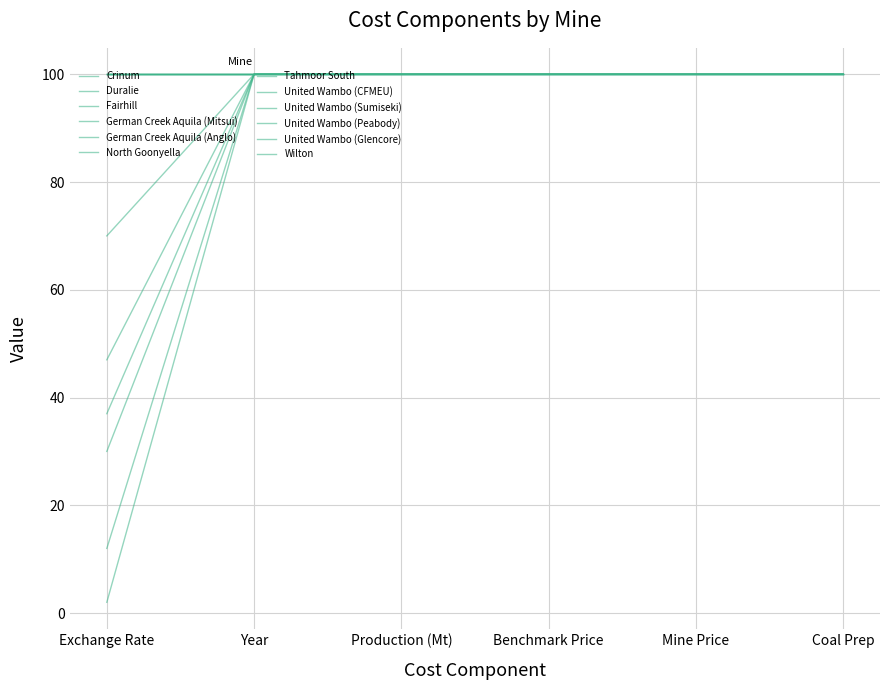

Is this an area chart (filled region under the line)?

No